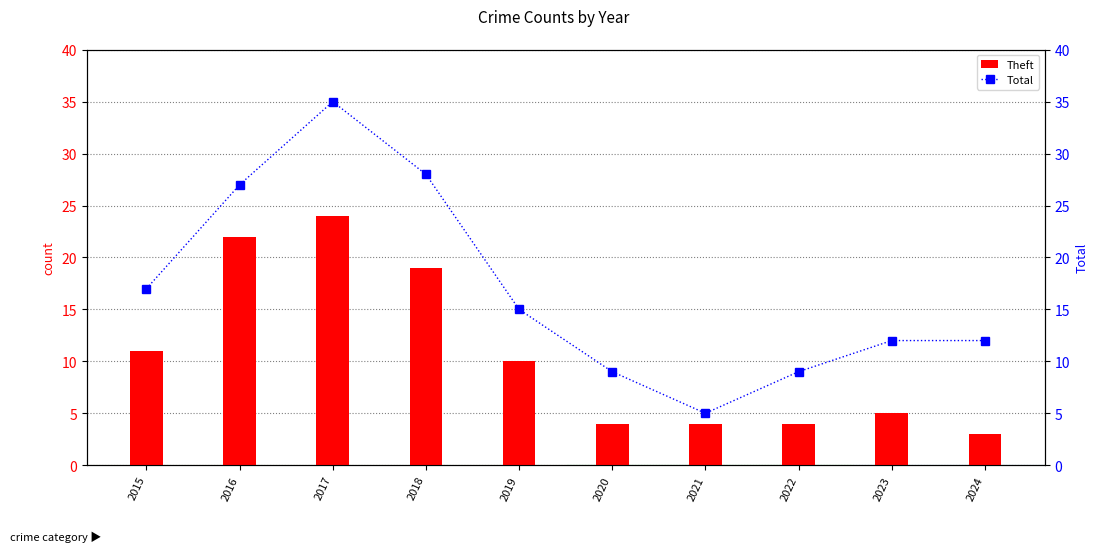

What is the difference between the maximum and second lowest values in the Total series?

26